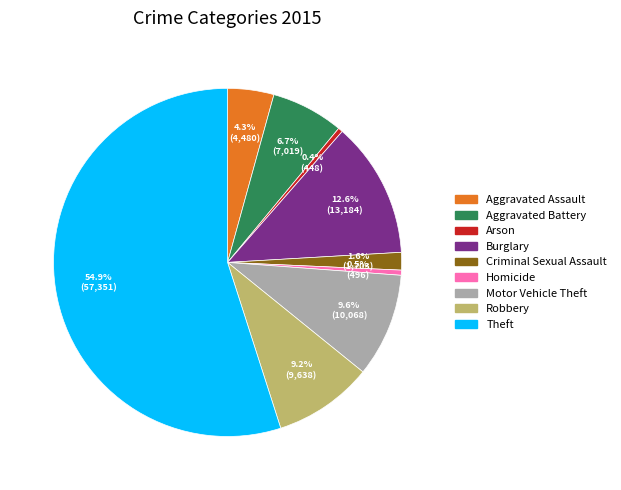

To the nearest percent, what is the difference between the largest and smallest slice percentages?

55%